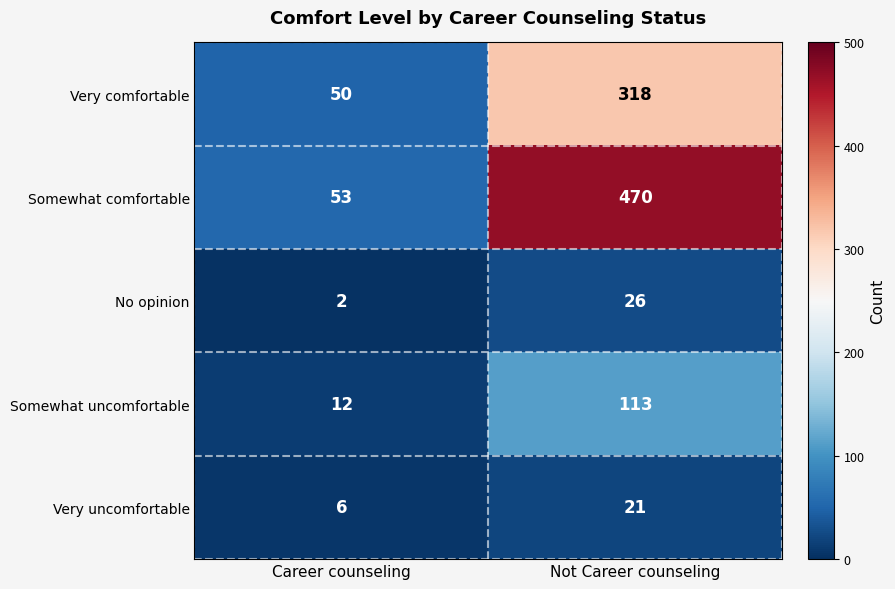

What is the difference between the maximum and minimum values in the No opinion series?

24